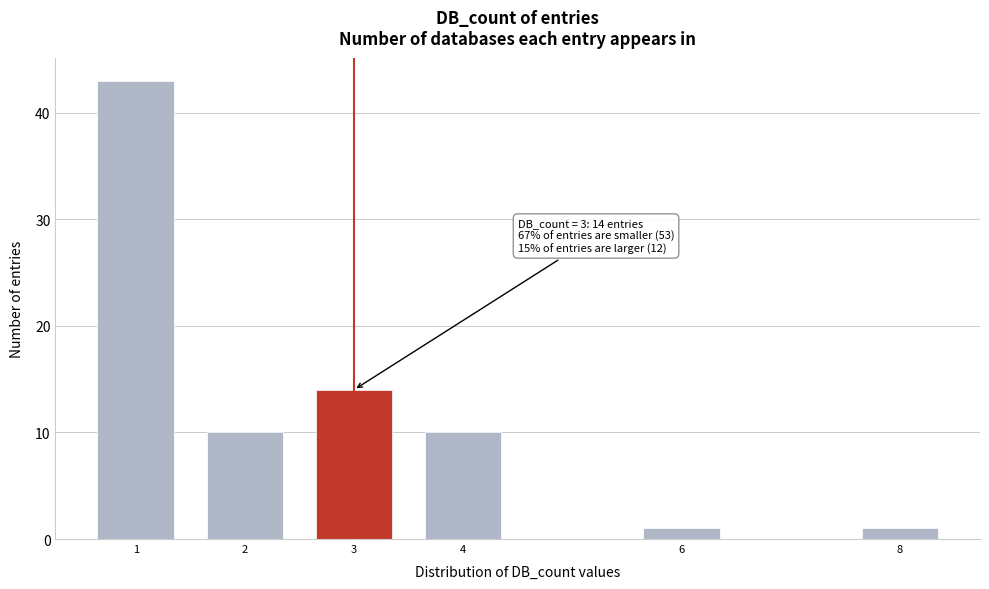

Reading left to right, transcribe all the data shown in this chart.

1=43	2=10	3=14	4=10	6=1	8=1